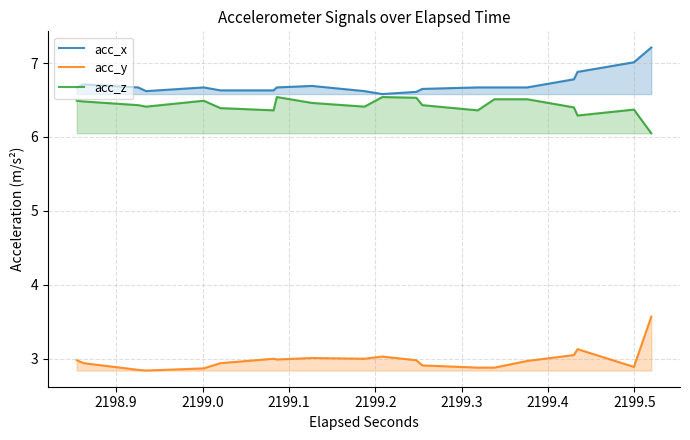

Which series has the largest range (max minus min)?

acc_y